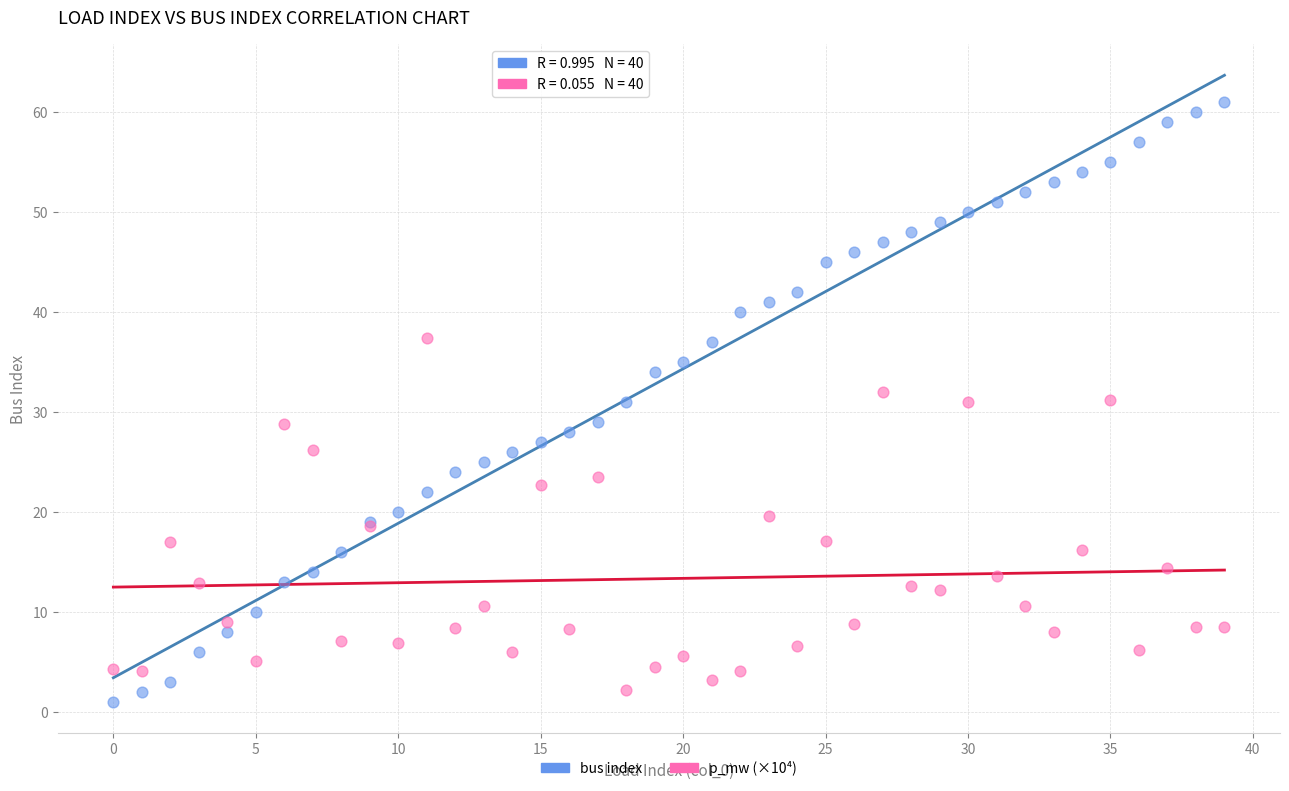

Which series has the largest Y range (max minus min)?

bus index